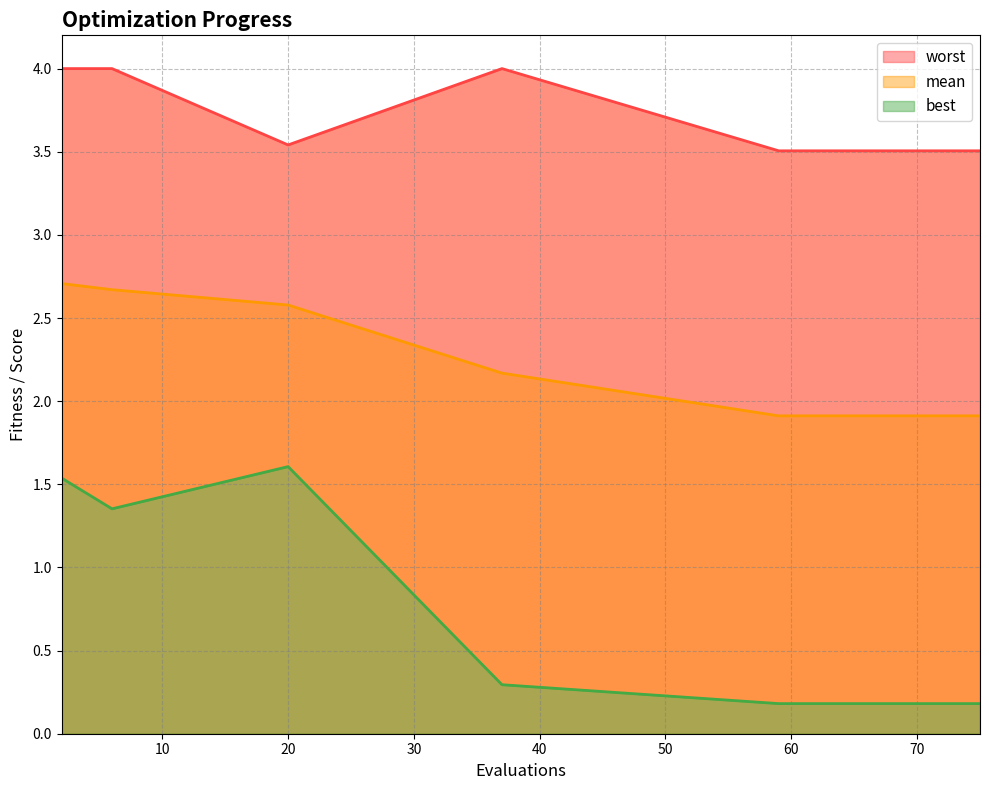

How many lines are shown in the chart?

3